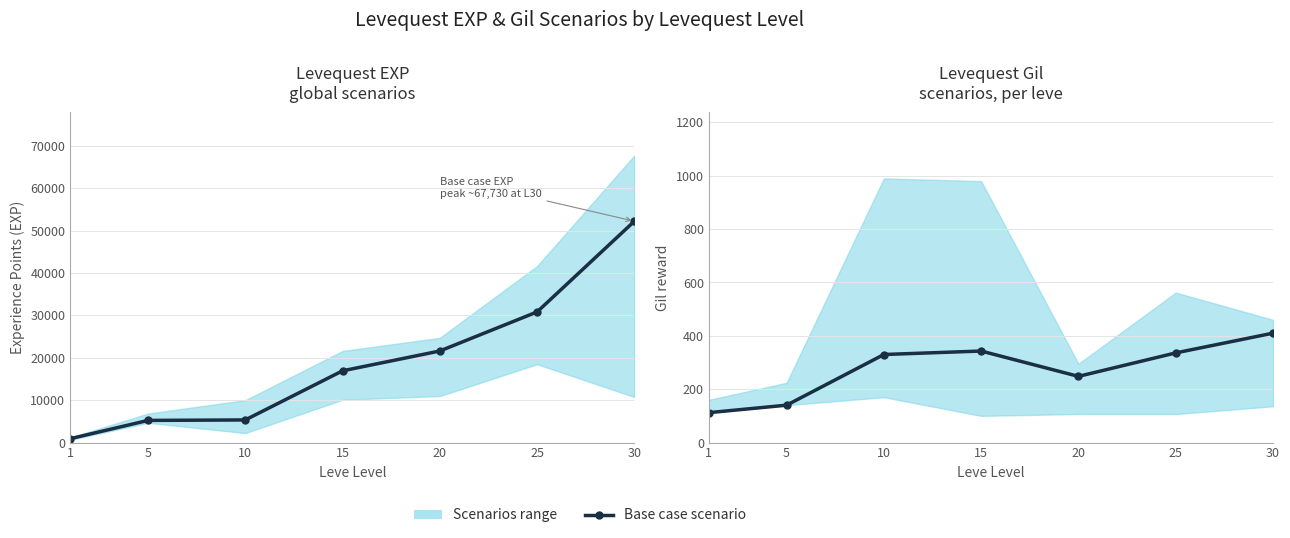

Reading right to left, transcribe all the data shown in this chart.

30=410	25=336	20=248	15=343	10=330	5=140	1=112